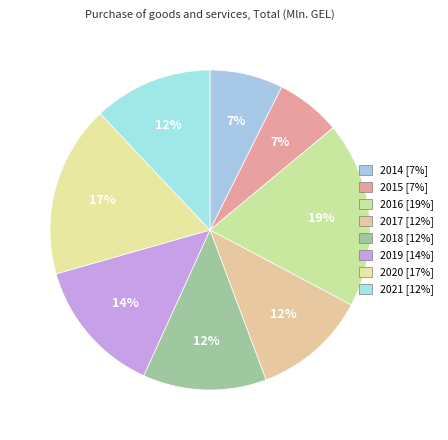

Do 2015 and 2019 together represent more than half of the pie?

No